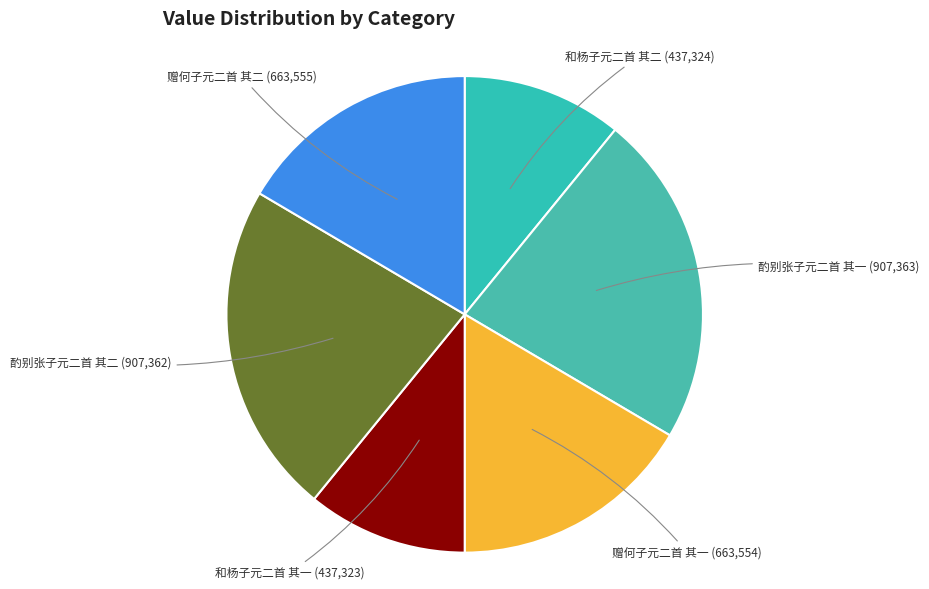

Is there a majority slice in this chart?

No